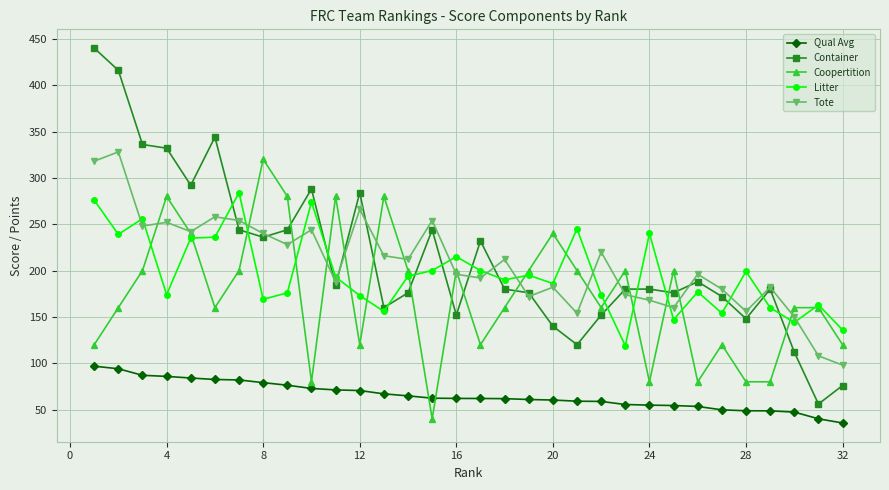

How many intersections are there between Container and Litter?

15